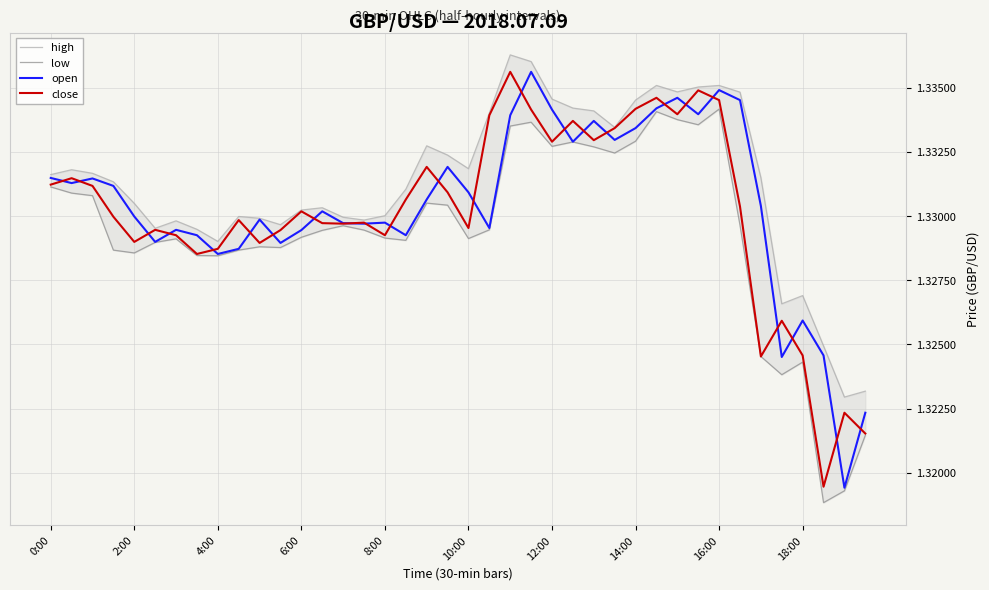

Which series has the largest total across all categories?

high